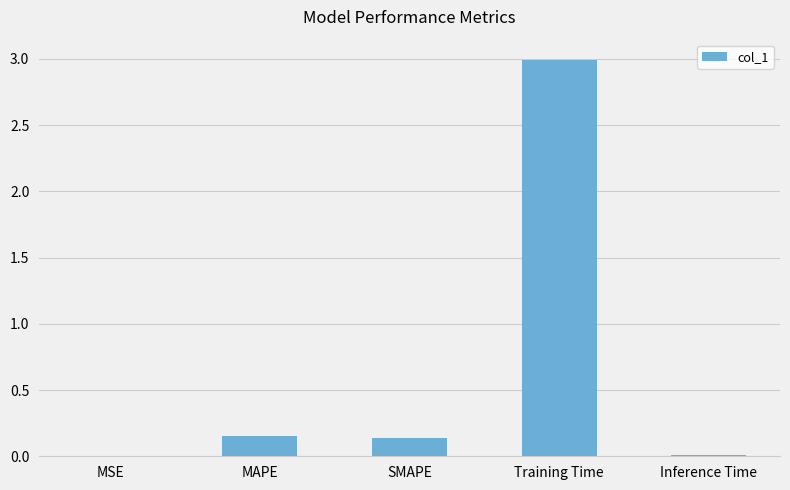

Which label corresponds to the largest value in the chart?

Training Time